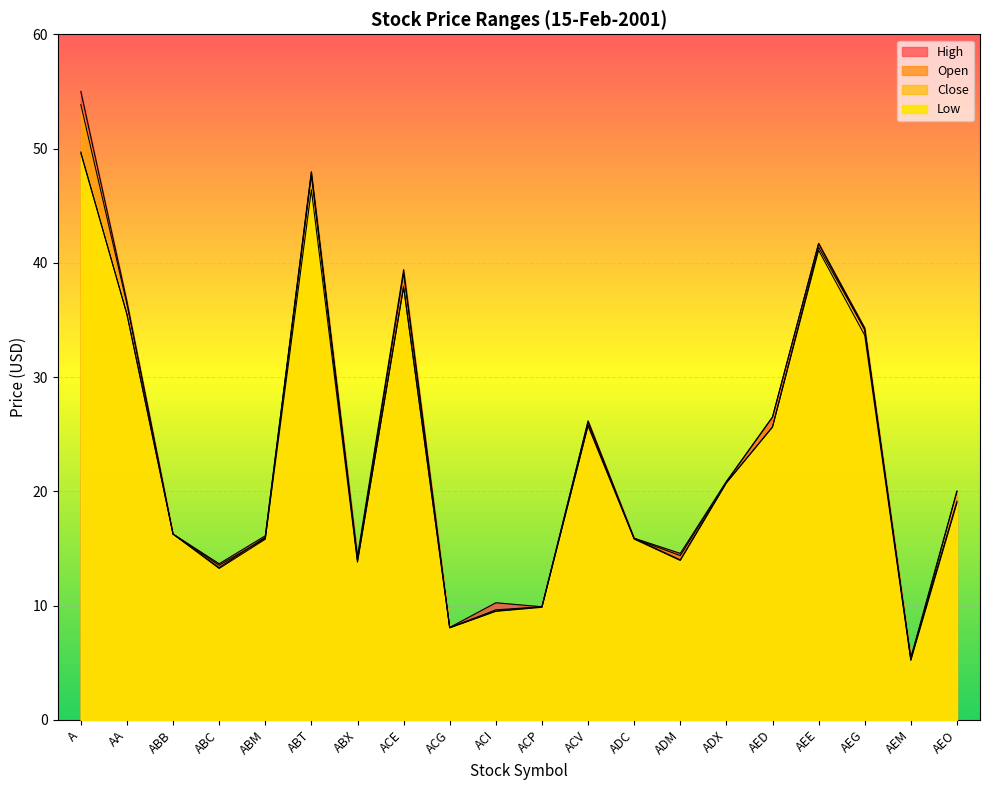

At which category does Open reach its first local peak?

ABT